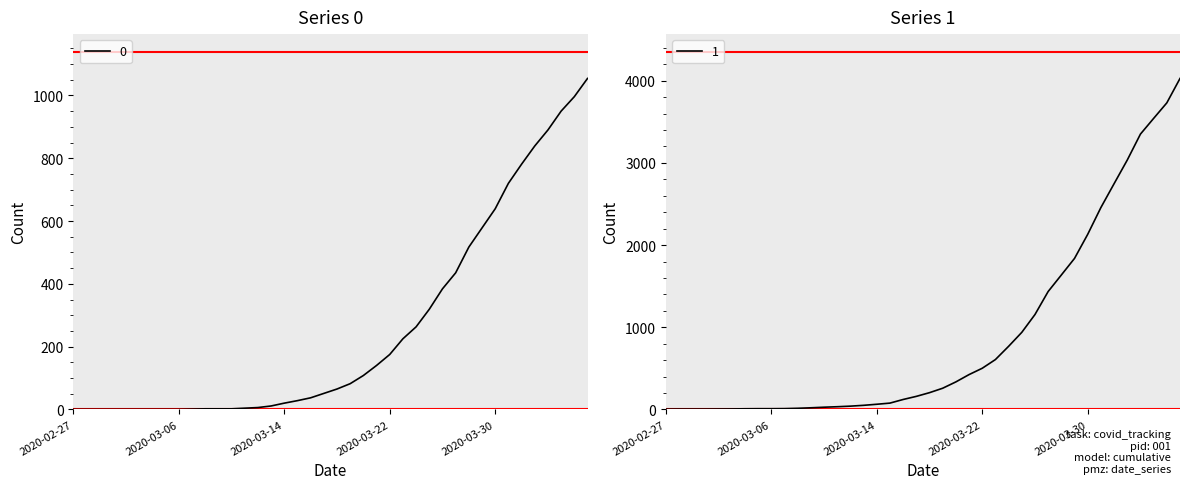

What position from the right is 2020-04-05?

2